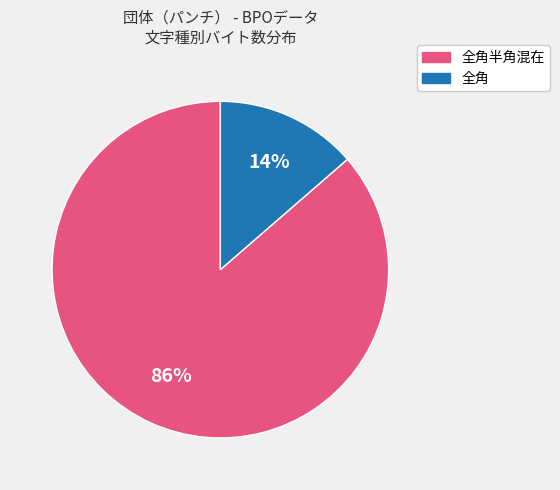

To the nearest percent, what is the average slice percentage?

50%